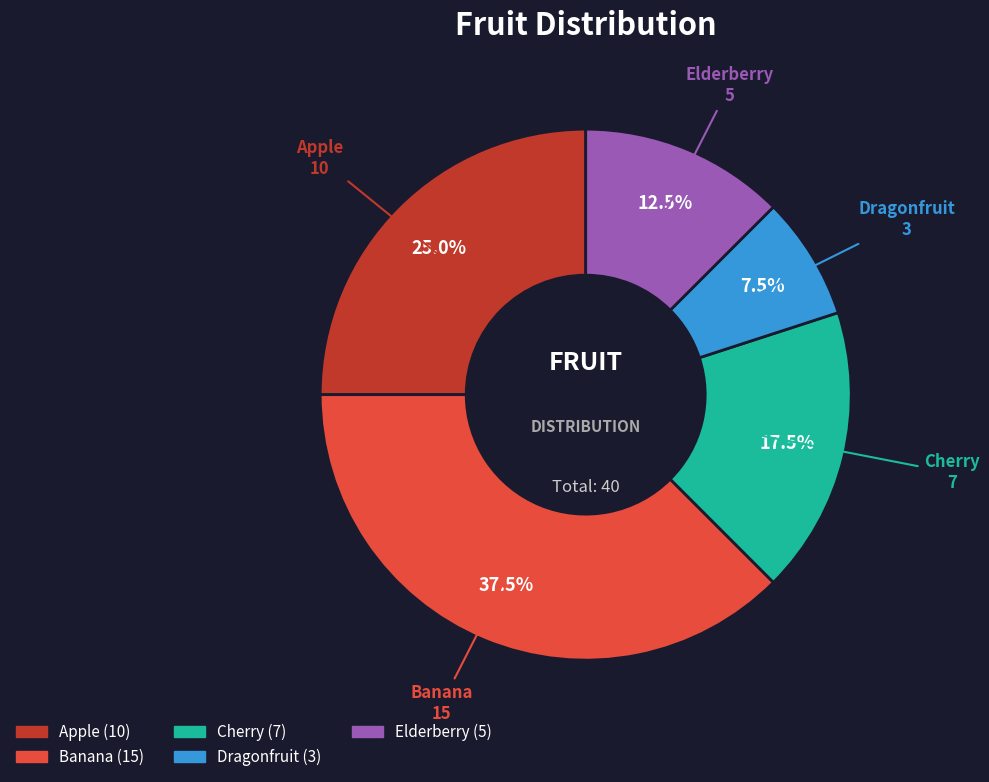

To the nearest percent, what is the difference between the largest and smallest slice percentages?

30%